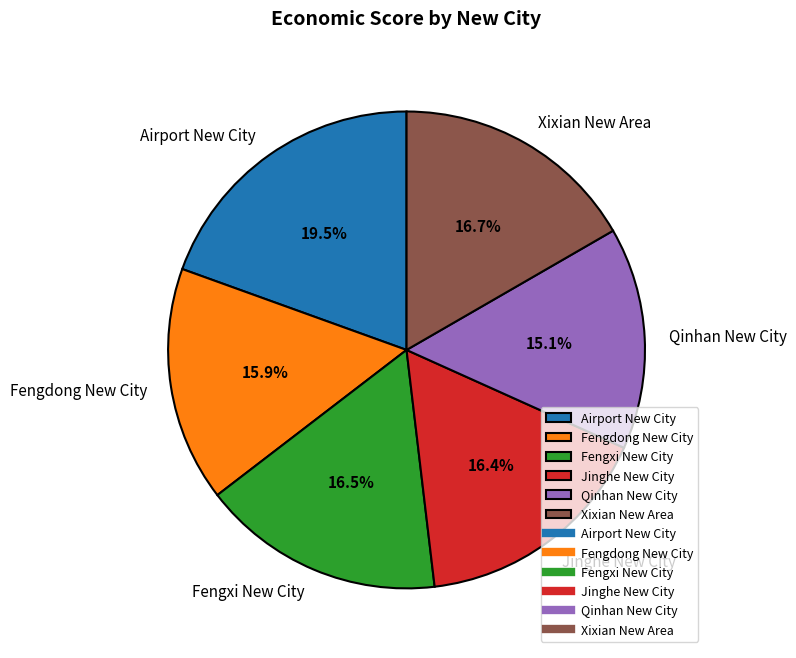

Is there a majority slice in this chart?

No